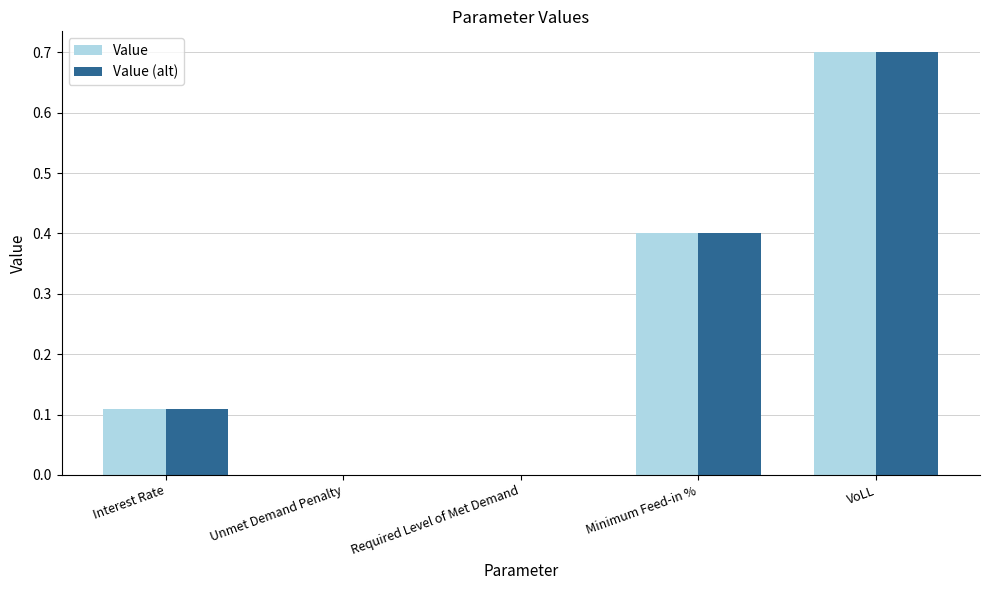

At which category is the sum across all series the highest?

VoLL